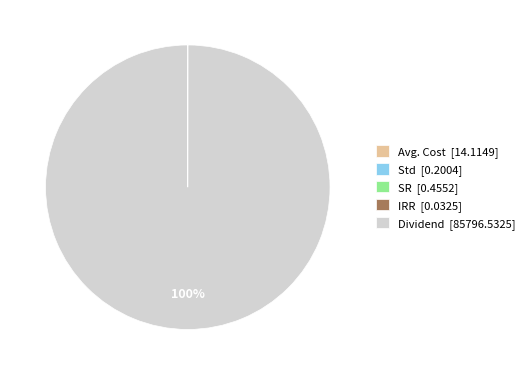

To the nearest percent, what portion does Dividend [85796.5325] represent?

100%